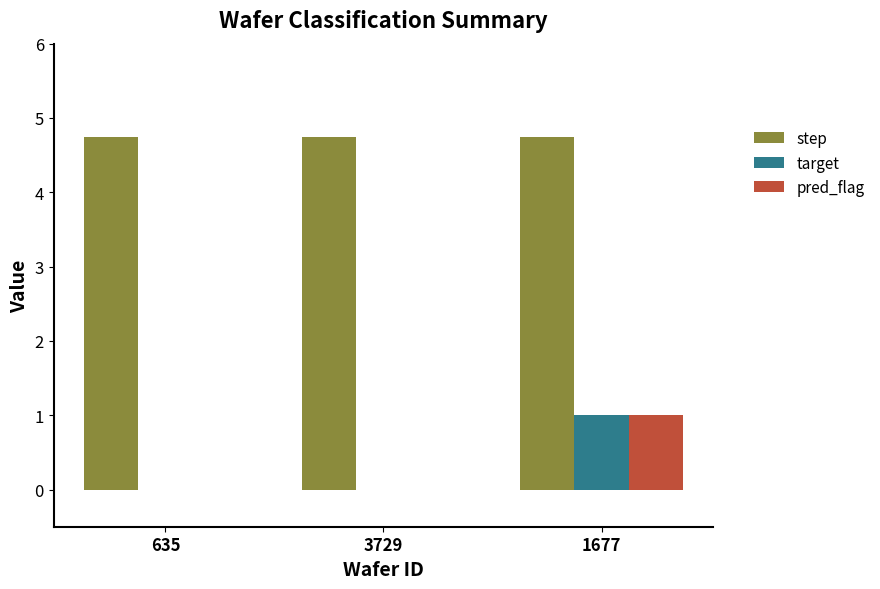

What value does the step series have at 3729?

4.8